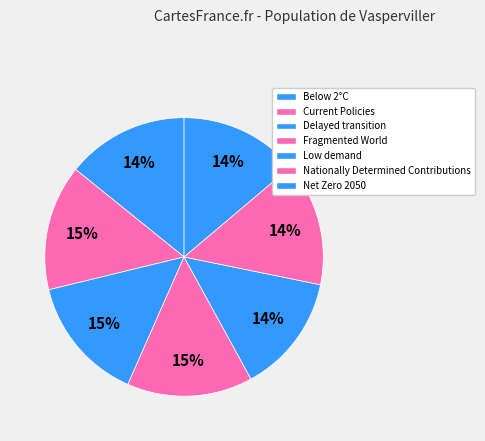

Count the number of slices in the pie.

7